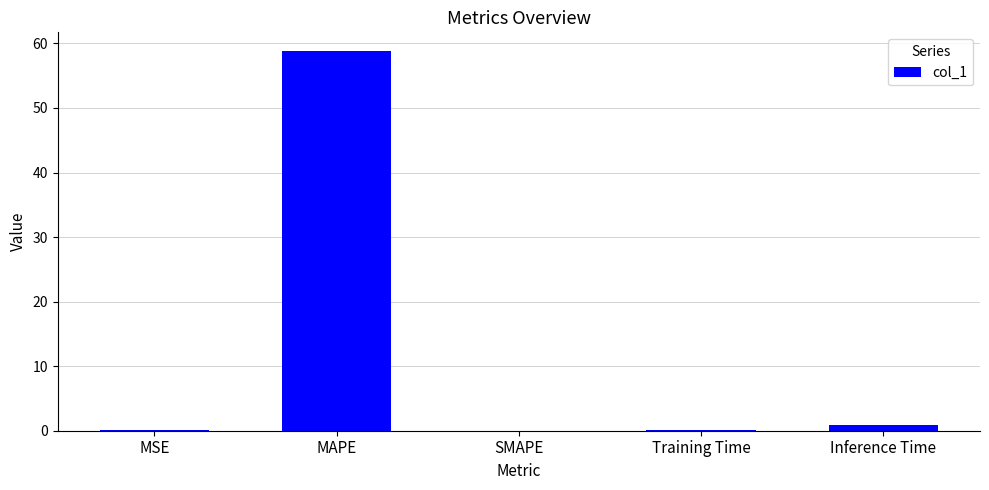

What is the maximum value shown in the chart?

58.8